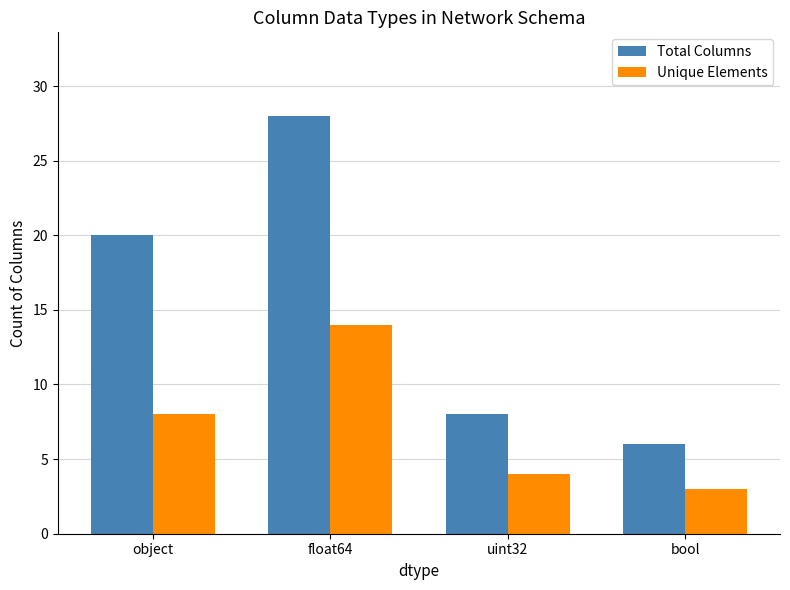

What is the approximate value of Total Columns at object?

20